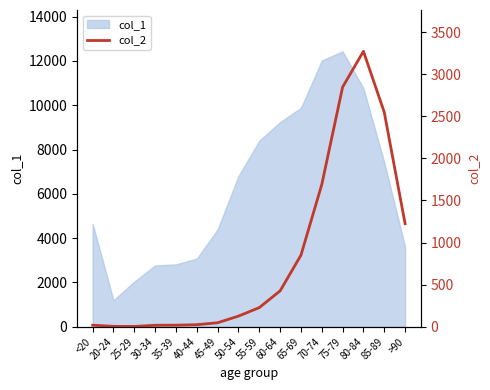

The chart shows a value of 728 at 60-64. True or false?

False